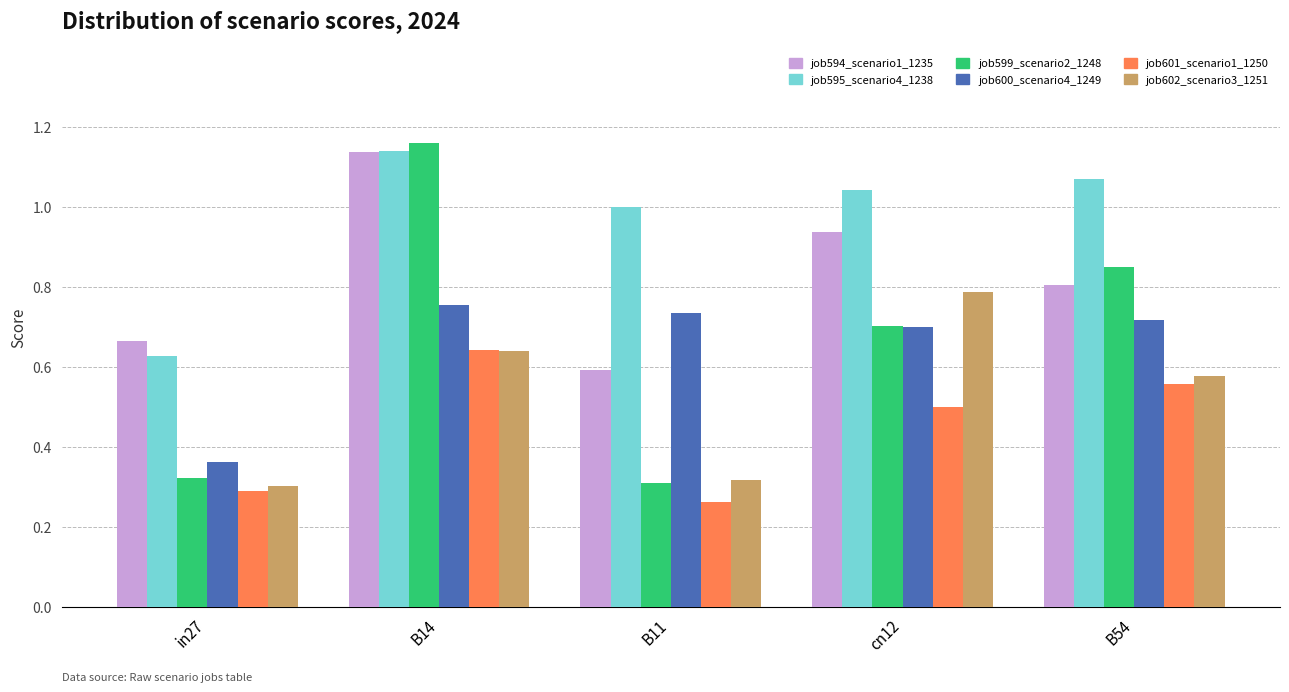

At which label does job595_scenario4_1238 reach its peak?

B14